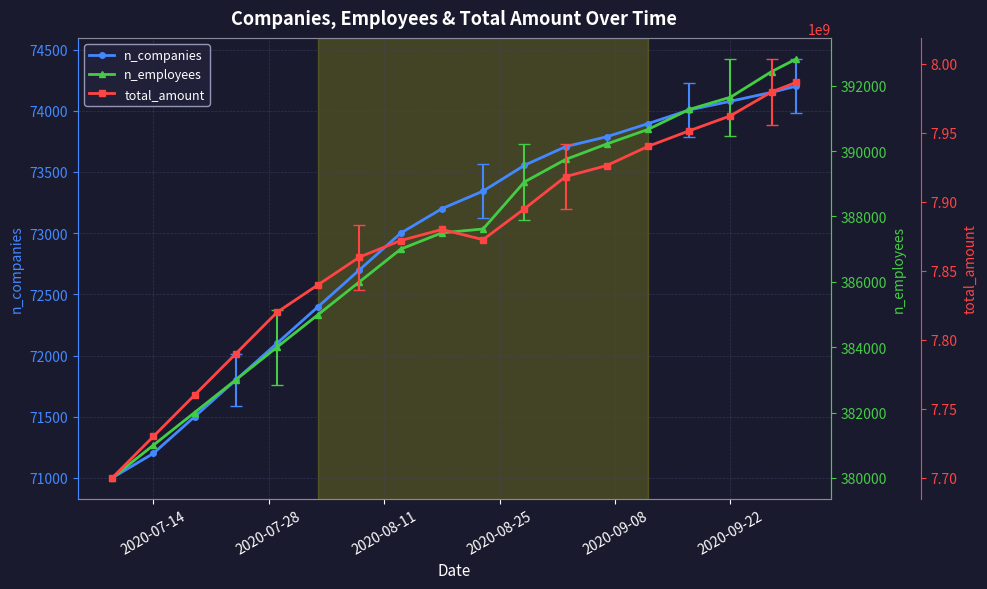

How many values in the total_amount series exceed 7880000000?

8